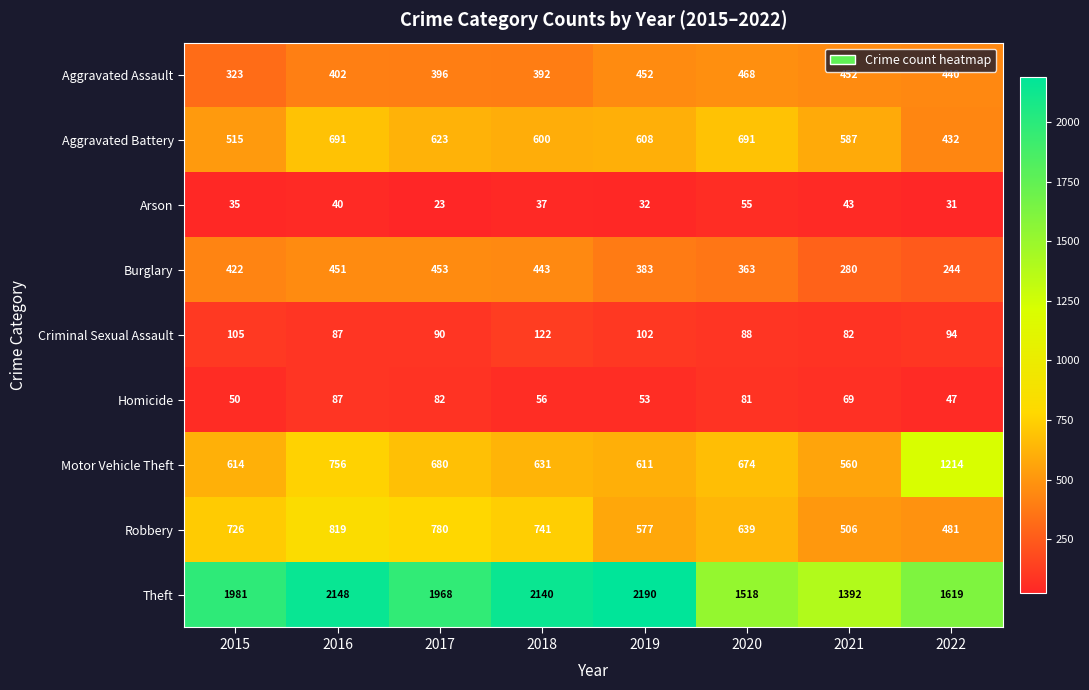

True or false: Robbery has a value of 639 at 2020.

True